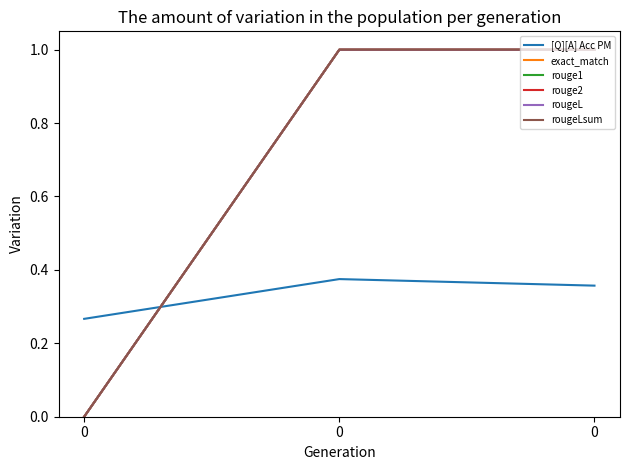

What is the sum of the rouge1 values at 0 and 0?

1.0